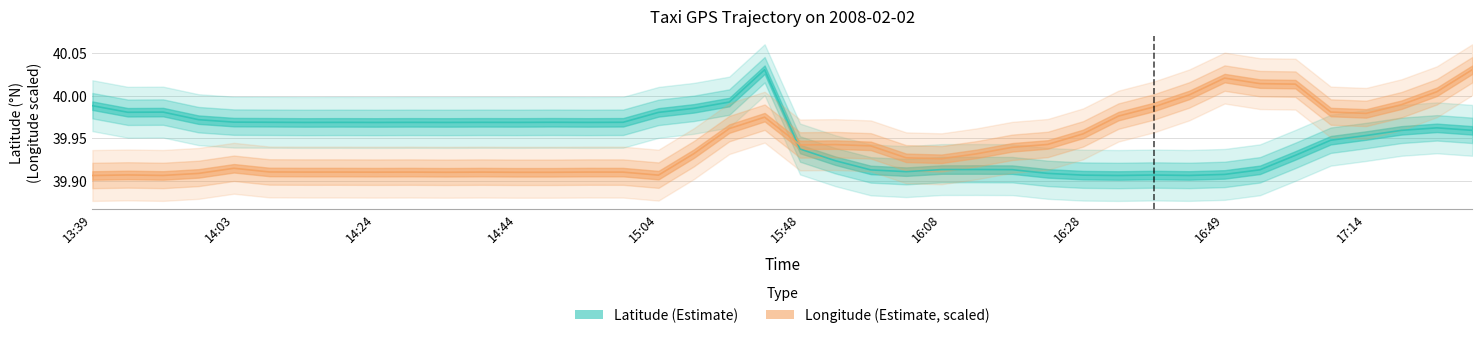

Is the value of lon at 14:24 greater than the value of lat at 15:58?

No